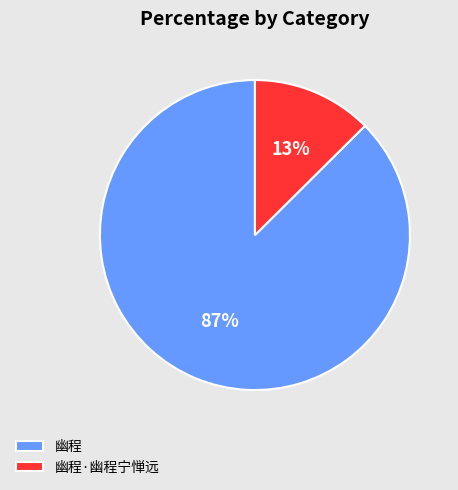

Which slice is the smallest?

幽程·幽程宁惮远